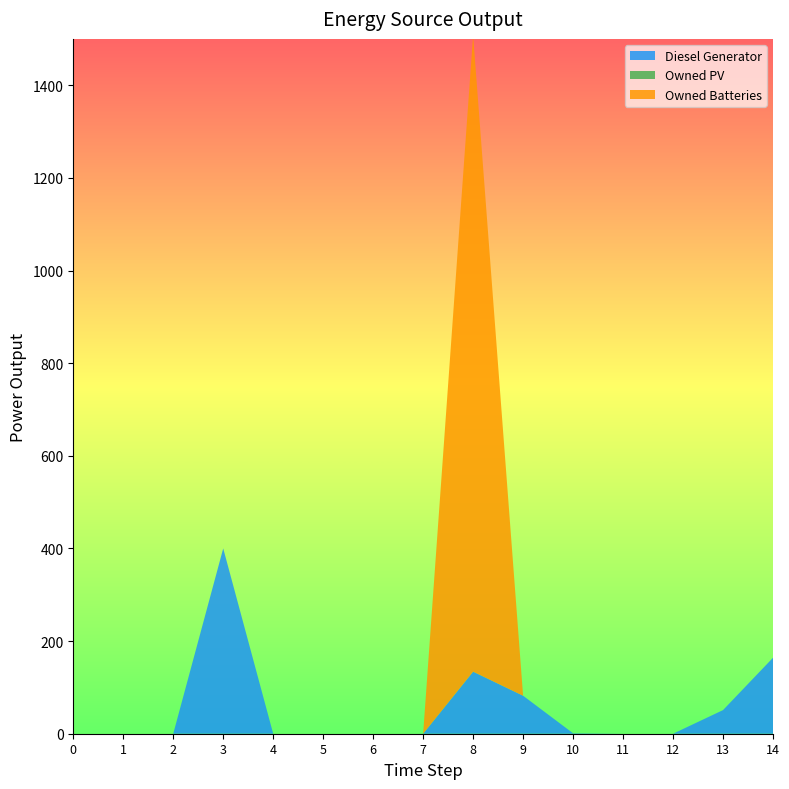

Reading right to left, transcribe all the data shown in this chart.

Diesel Generator: 164	51	0	0	1	82	134	0	0	0	0	400	0	0	0
Owned PV: 0	0	0	0	0	0	0	0	0	0	0	0	0	0	0
Owned Batteries: 0	0	0	0	0	0	1374	0	0	0	0	0	0	0	0